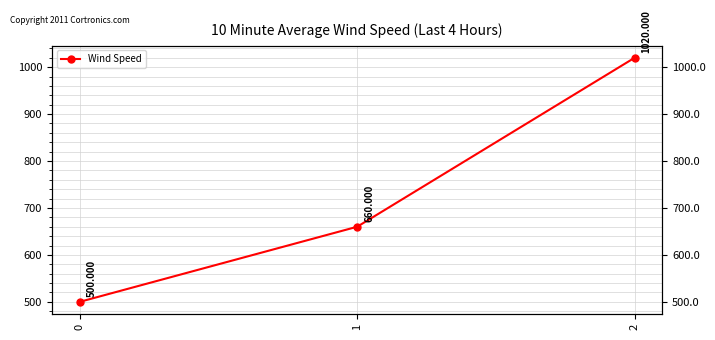

Reading left to right, list all the values displayed in this chart.

500	660	1020